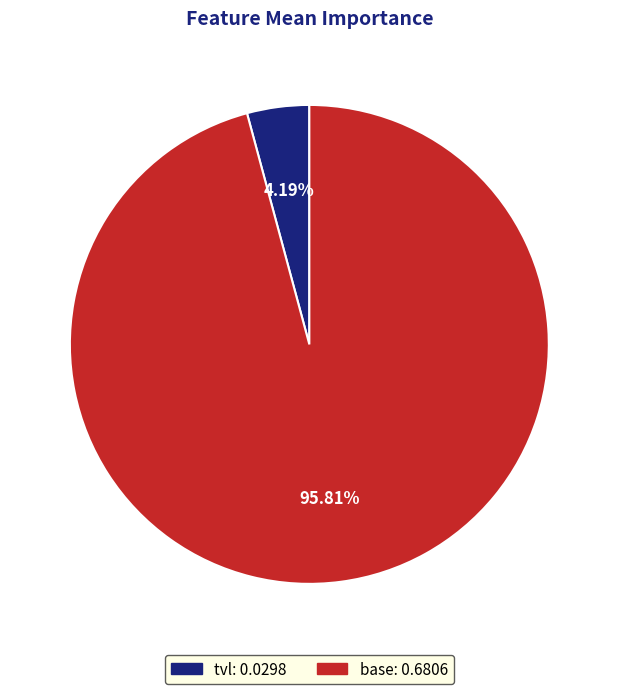

Combined, do tvl and base account for over 50%?

Yes